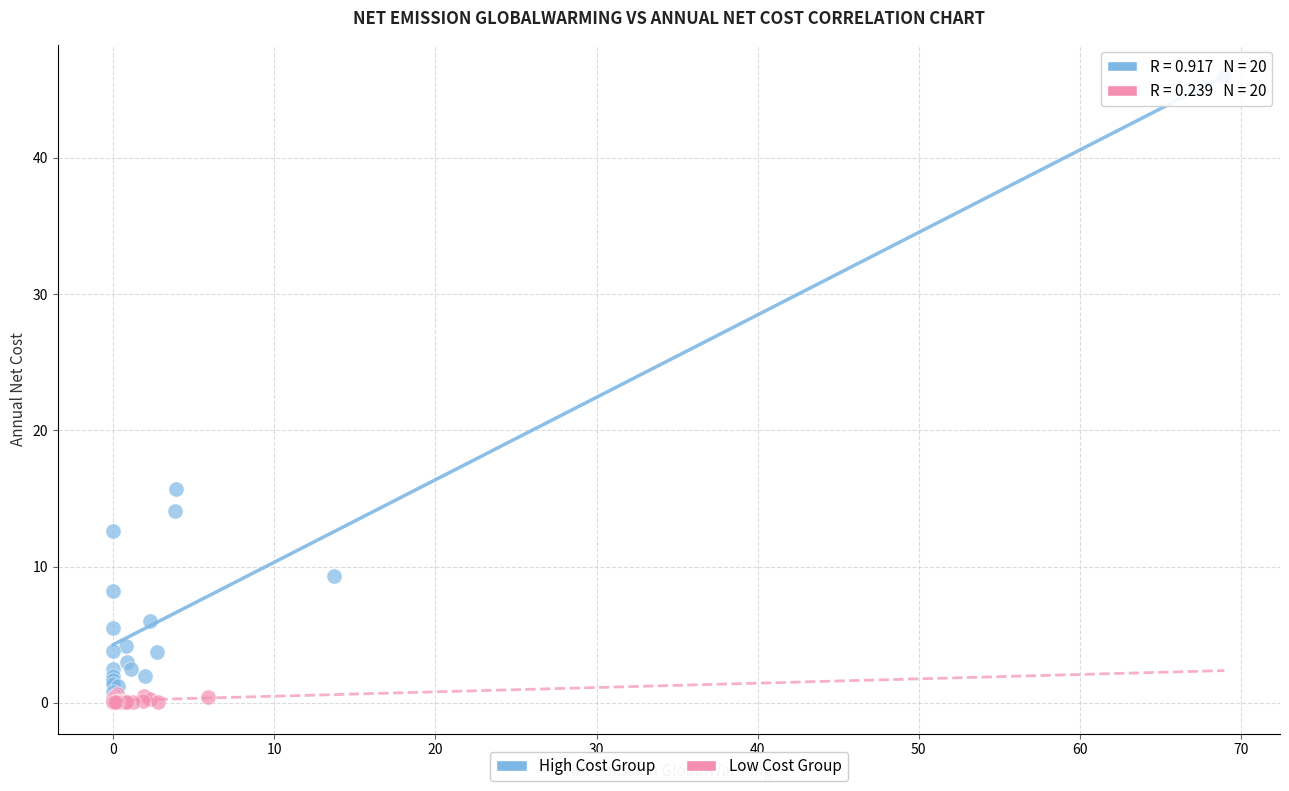

What are all the series names shown in the legend?

High Cost Group, Low Cost Group